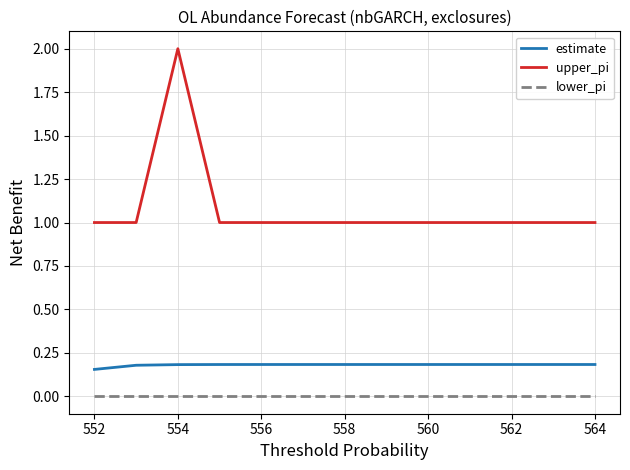

What is the minimum value for upper_pi?

1.0